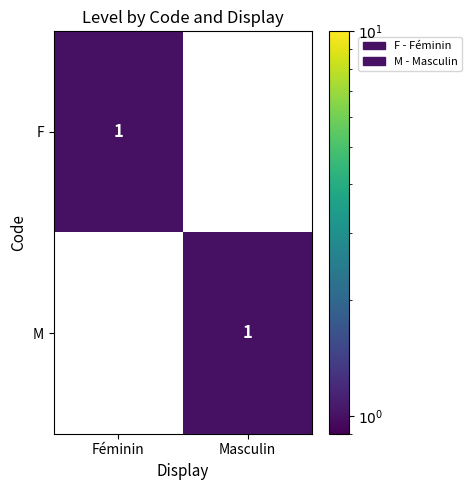

Reading left to right, transcribe all the data shown in this chart.

F: Féminin=1	Masculin=0
M: Féminin=0	Masculin=1